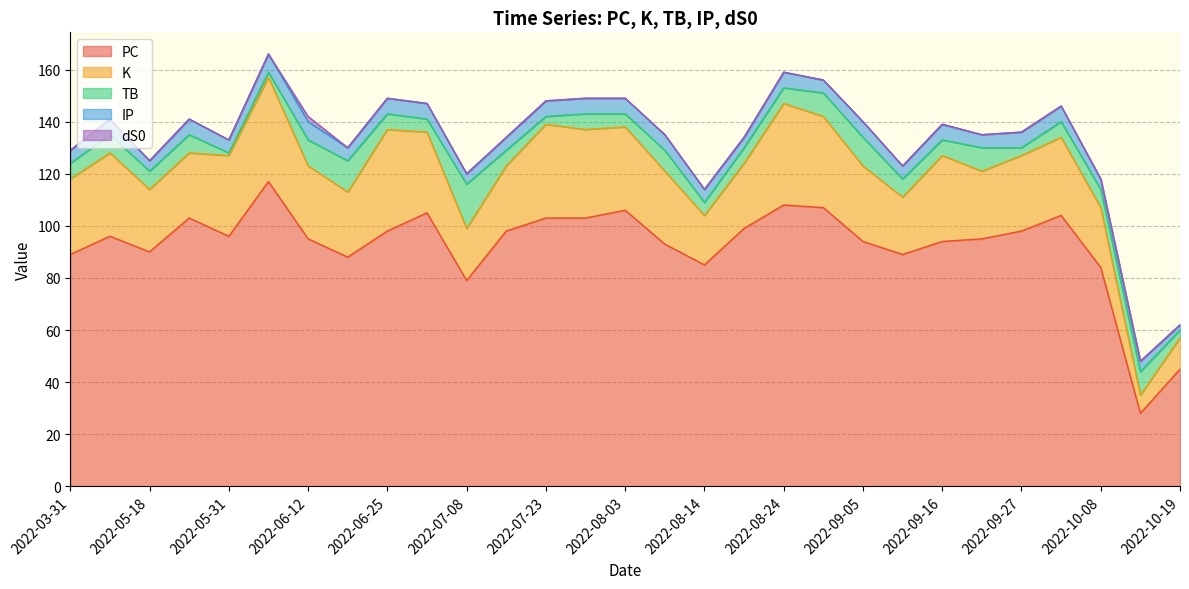

In K, how many points are lower than both neighbors (excluding endpoints)?

7